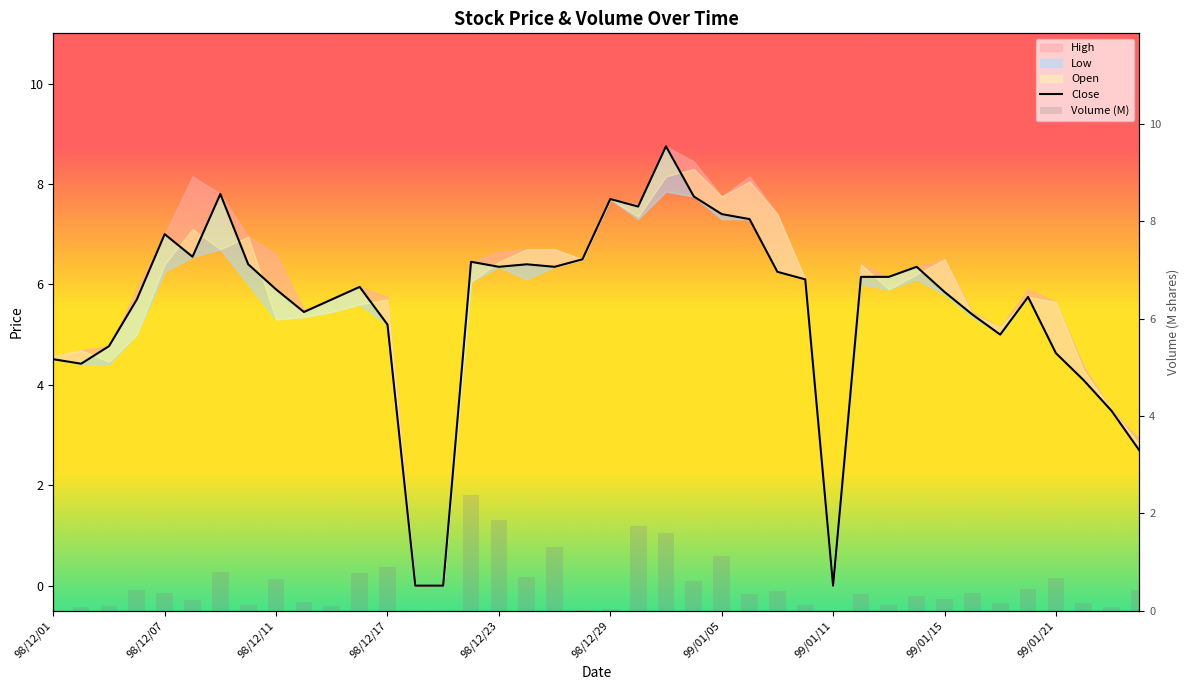

Reading right to left, extract all data points from this chart.

0.4	0.1	0.2	0.7	0.5	0.2	0.4	0.2	0.3	0.1	0.3	0.0	0.1	0.4	0.4	1.1	0.6	1.6	1.7	0.0	0.0	1.3	0.7	1.9	2.4	0.0	0.0	0.9	0.8	0.1	0.2	0.7	0.1	0.8	0.2	0.4	0.4	0.1	0.1	0.0